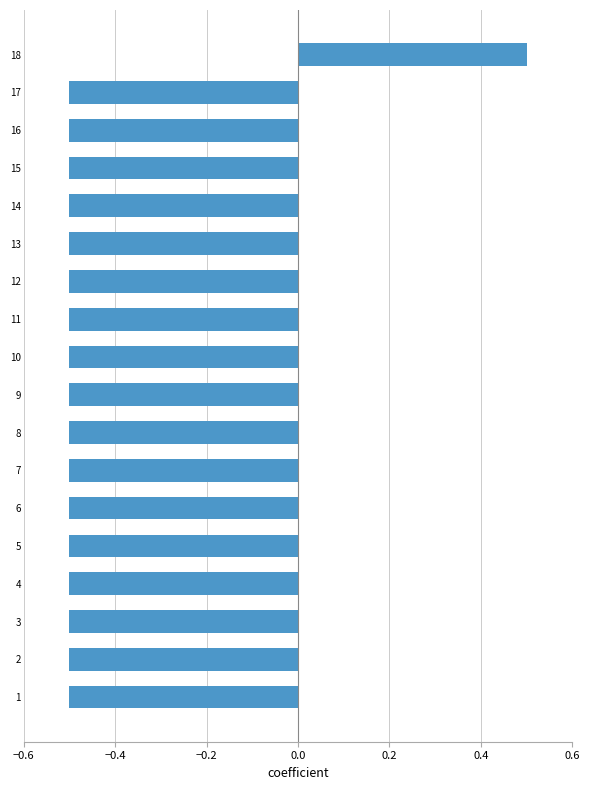

Read the value at 5.

-0.5